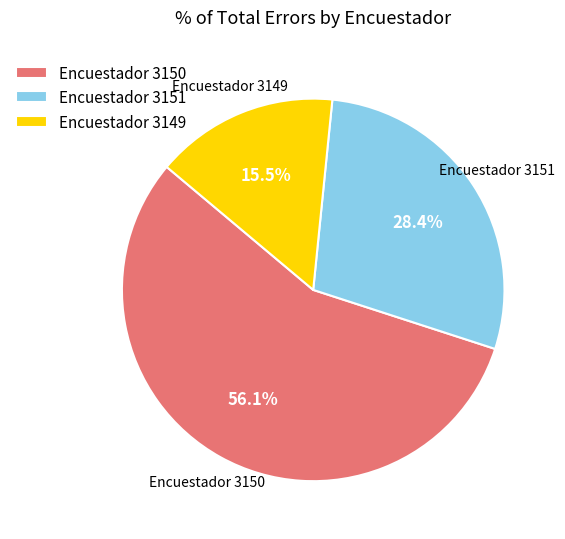

Is Encuestador 3151 the majority of the pie?

No